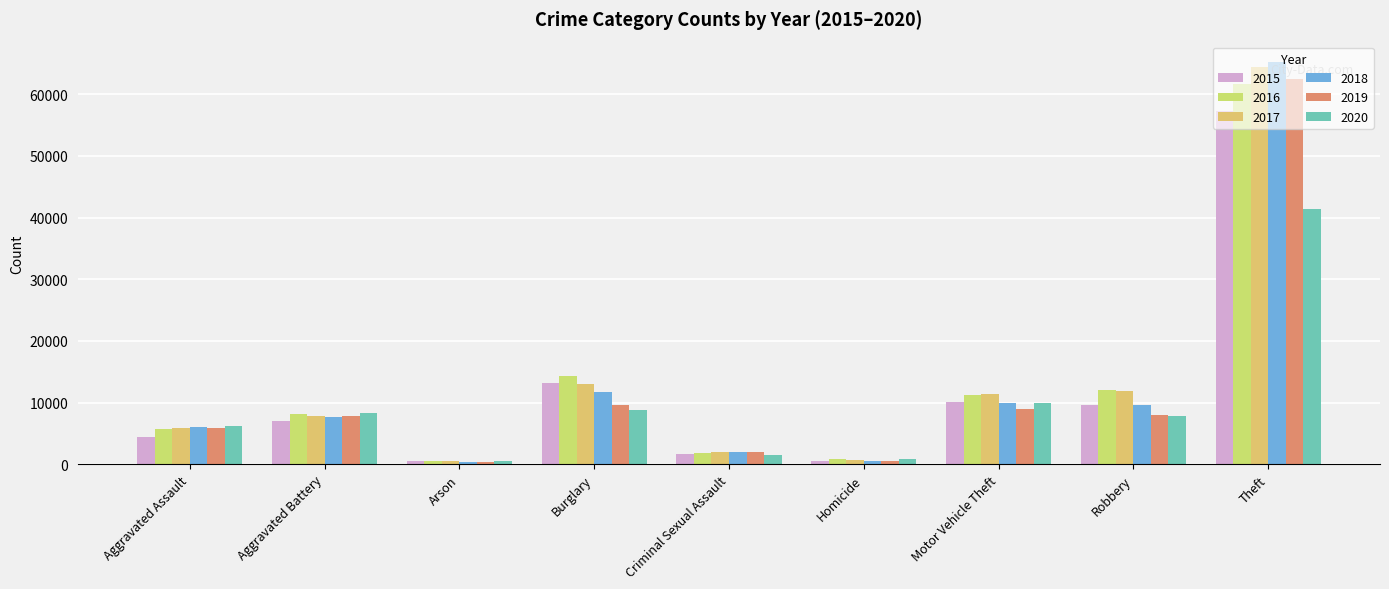

How many bars are there in total?

54